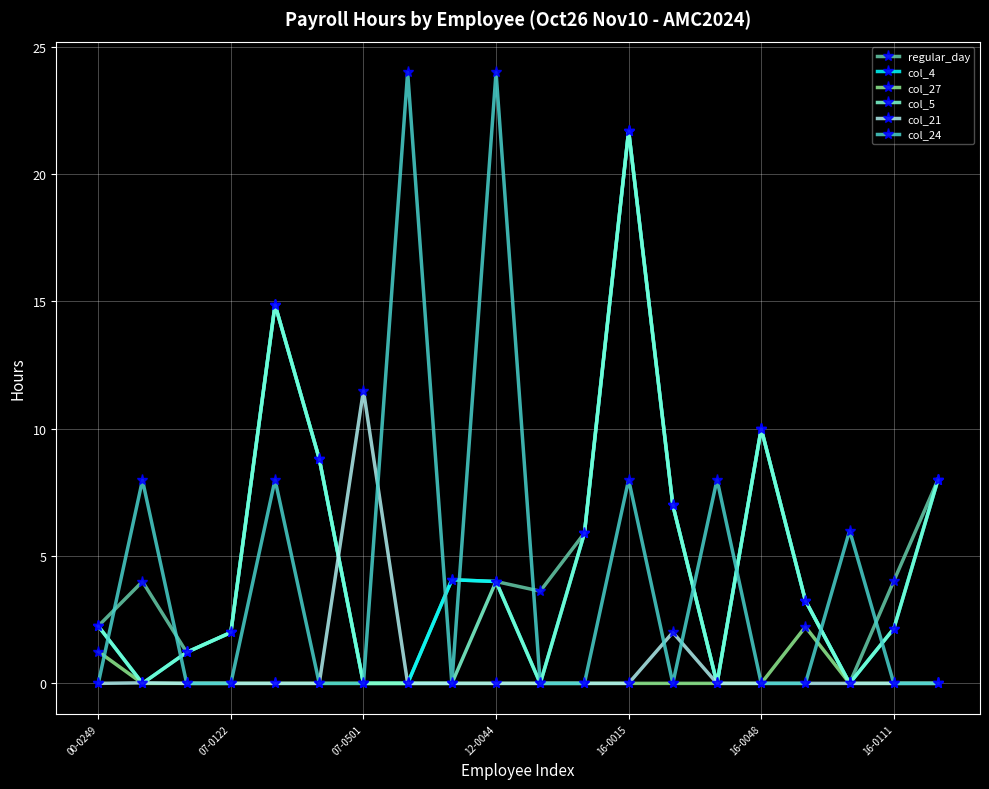

True or false: col_21 has more than 0 points higher than both neighbors.

True